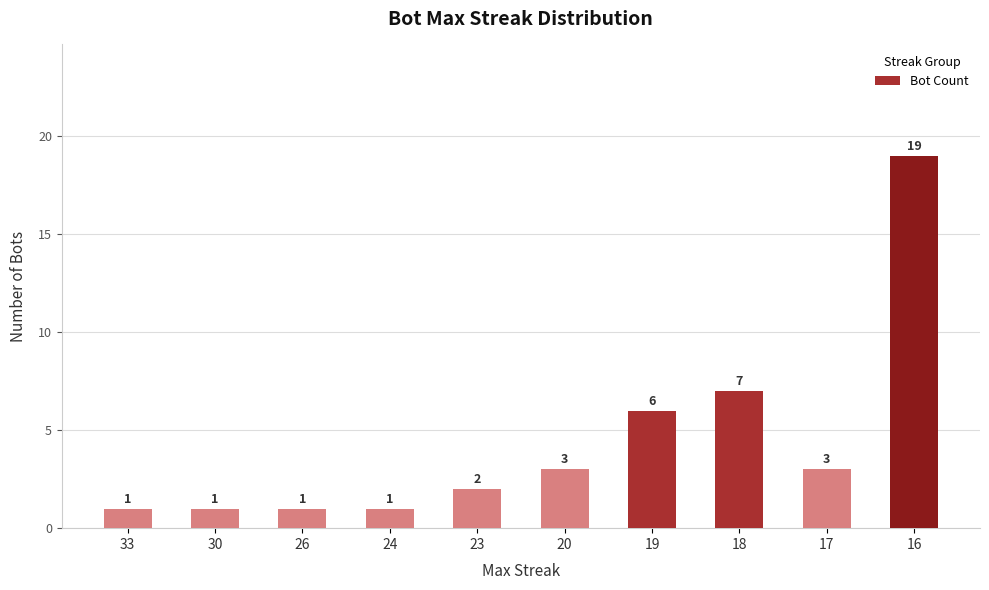

Reading left to right, list all the values displayed in this chart.

1	1	1	1	2	3	6	7	3	19